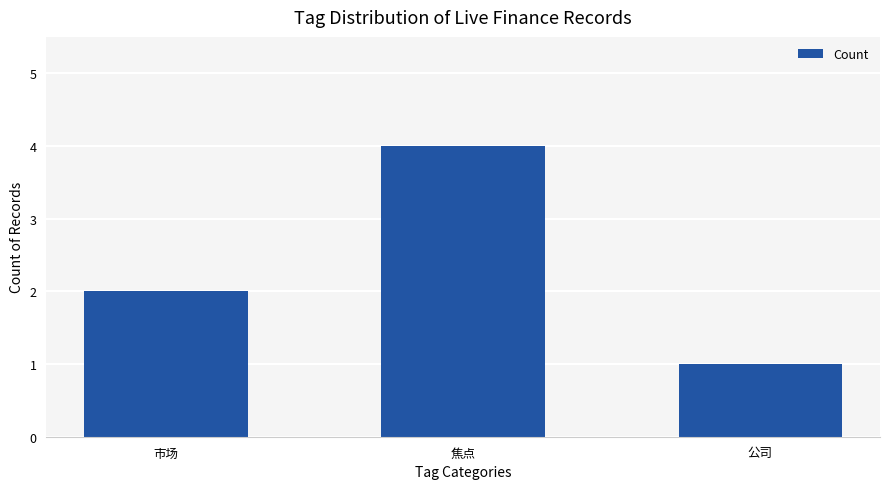

Does the chart contain stacked bars?

No